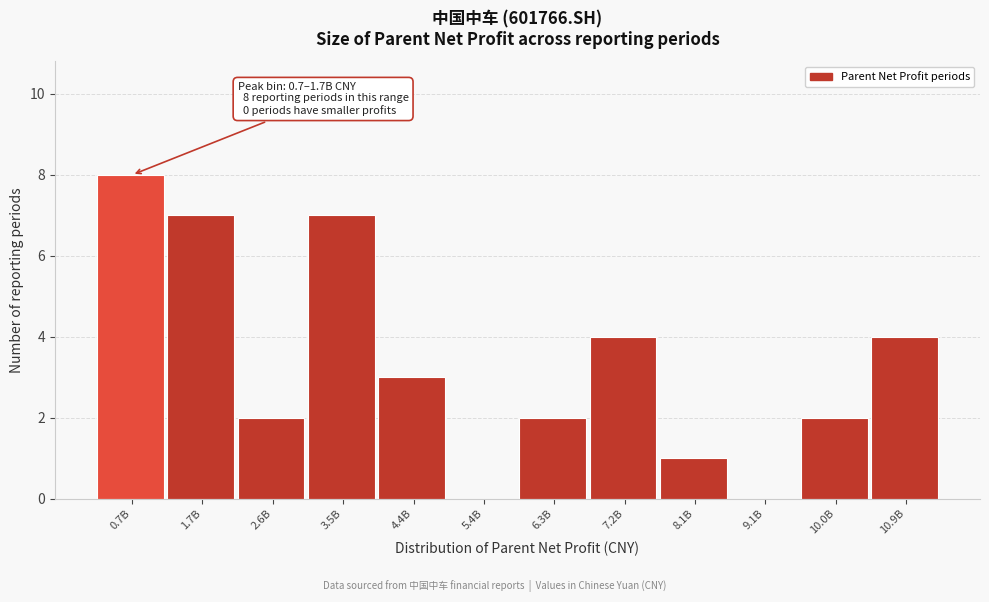

Reading left to right, transcribe all the data shown in this chart.

0.7B=8	1.7B=7	2.6B=2	3.5B=7	4.4B=3	5.4B=0	6.3B=2	7.2B=4	8.1B=1	9.1B=0	10.0B=2	10.9B=4